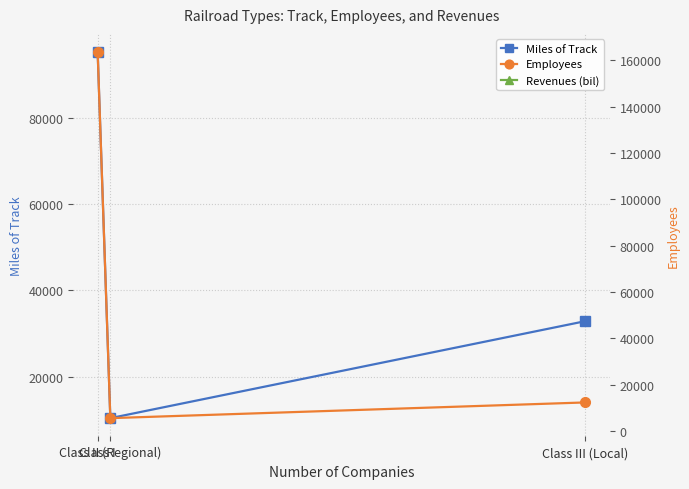

At which label does Revenues (bil) reach its peak?

Class I